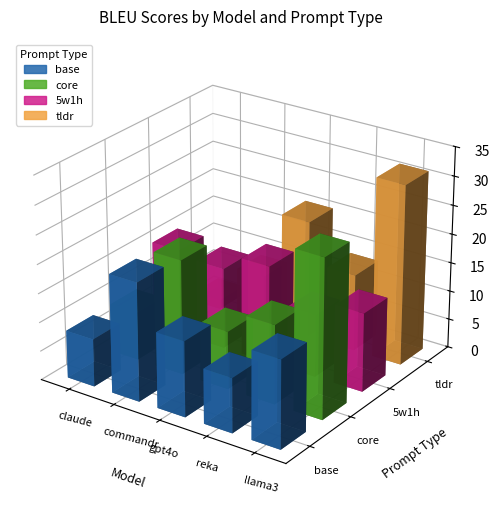

What is the lowest value of the core series?

8.4